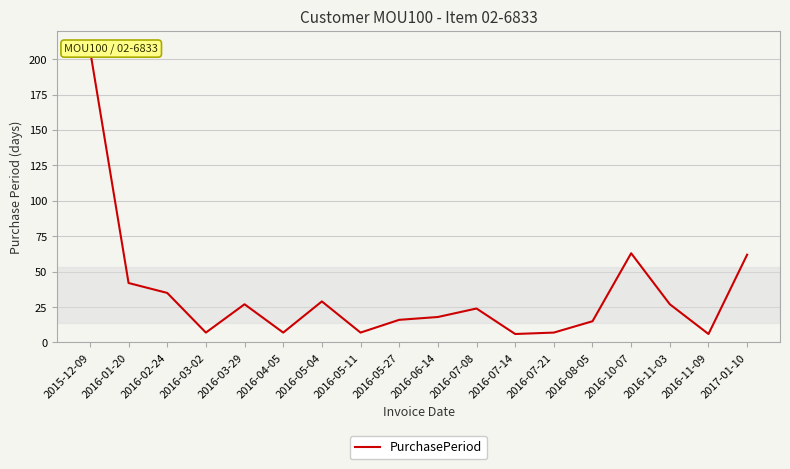

What is the ratio of the value at 2017-01-10 to the value at 2016-06-14?

3.4